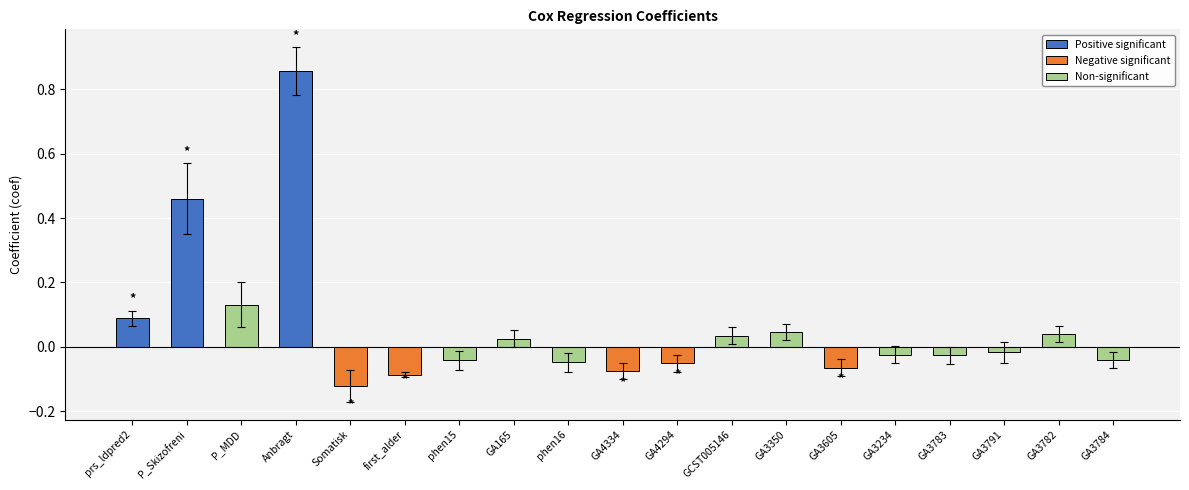

How many values are below 0?

11